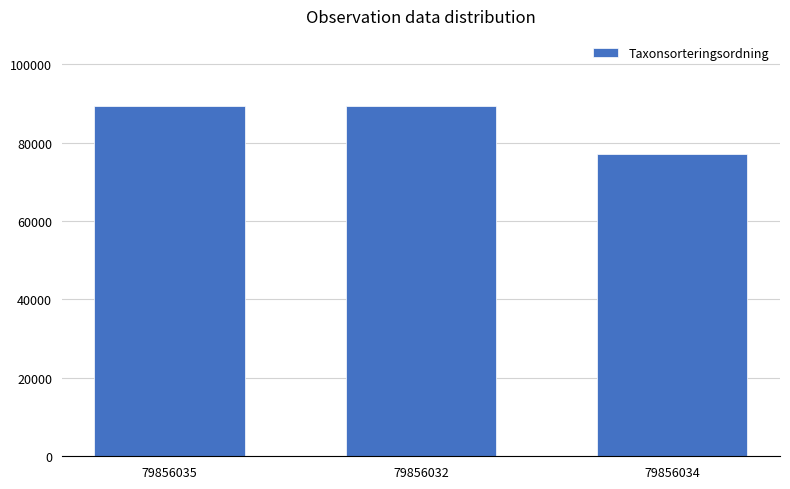

The value at 79856035 is 27666. True or false?

False